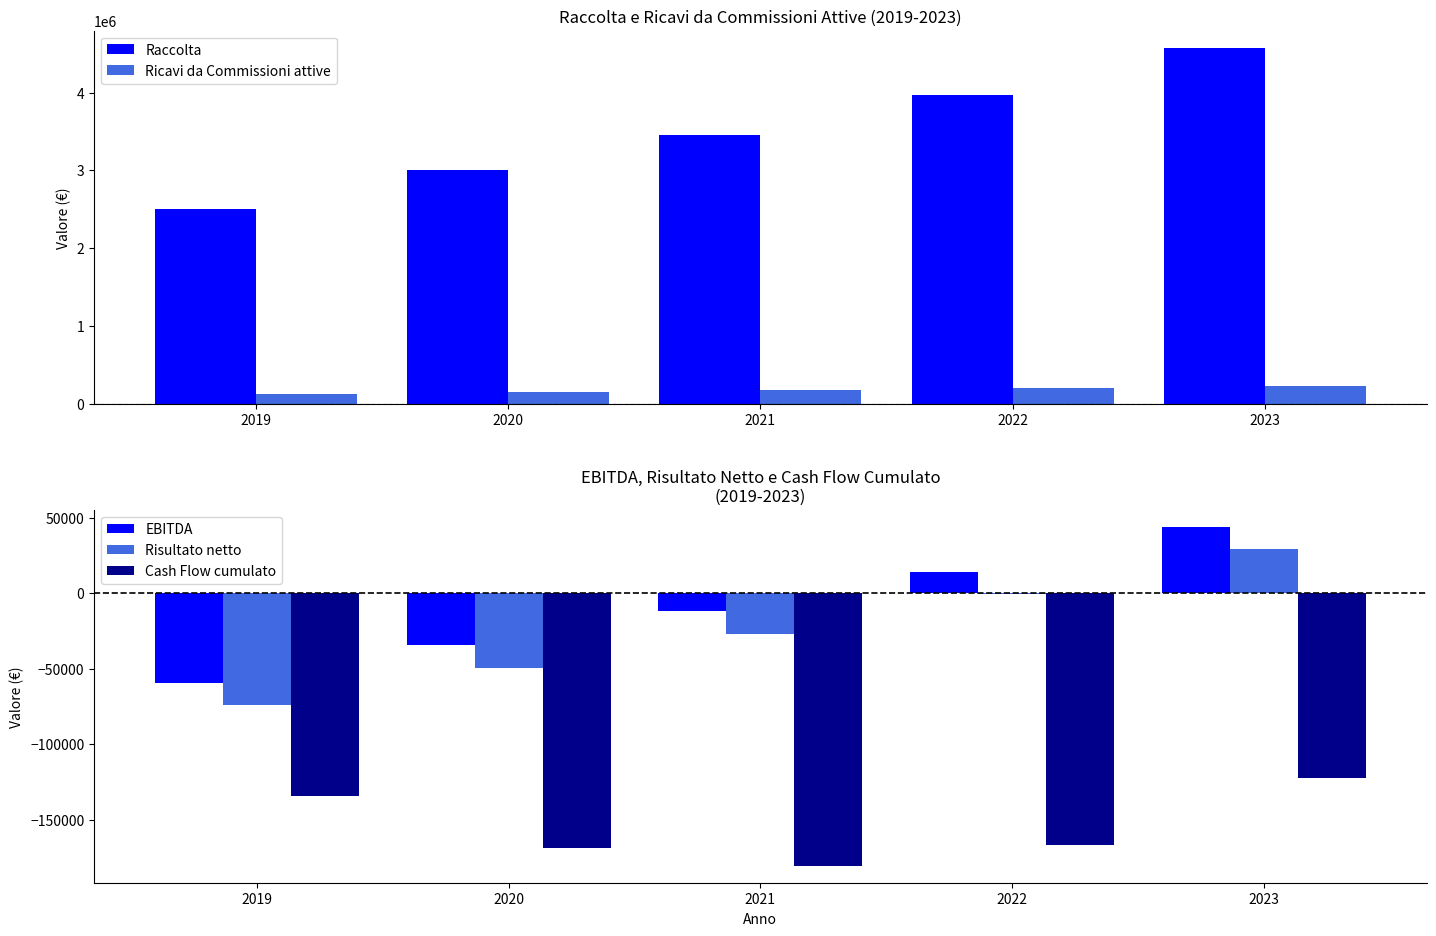

Reading right to left, what are all the values shown in this chart?

Raccolta: 4567187.6	3971467.5	3453450.0	3003000.0	2502500.0
Ricavi da Commissioni attive: 228359.4	198573.4	172672.5	150150.0	125125.0
EBITDA: 43859.4	14073.4	-11827.5	-34350.0	-59375.0
Risultato netto: 28859.4	-926.6	-26827.5	-49350.0	-74375.0
Cash Flow cumulato: -122619.7	-166479.1	-180552.5	-168725.0	-134375.0